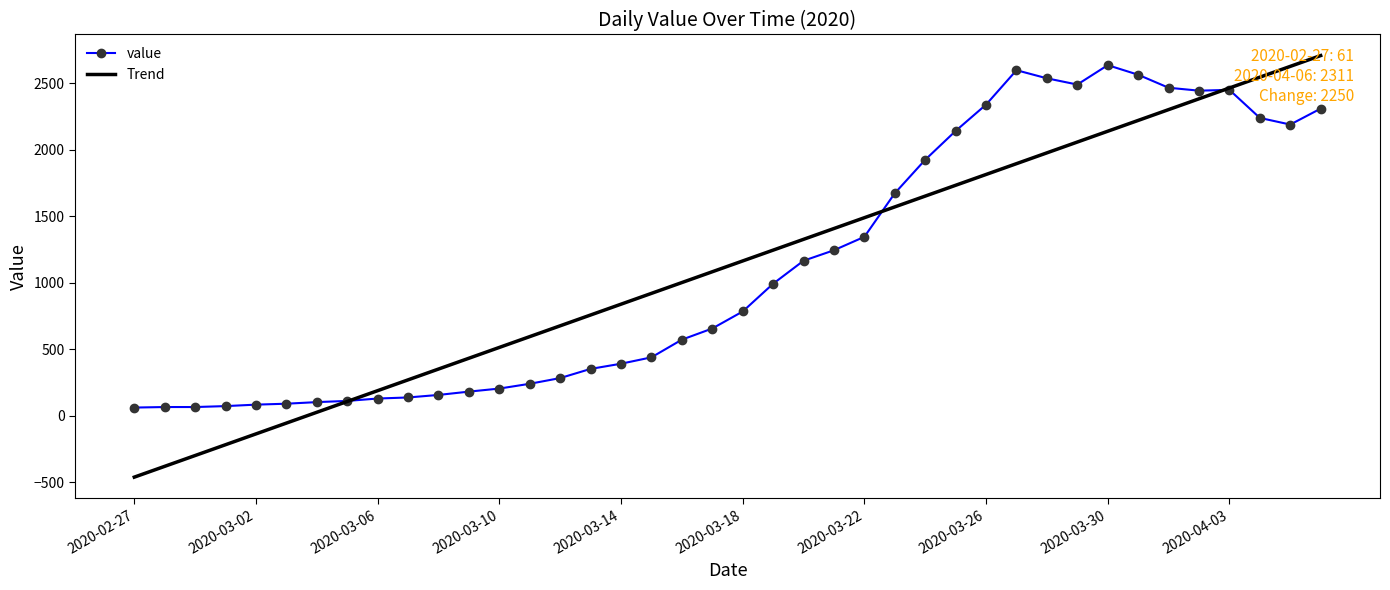

How many values in the value series are below 784?

20